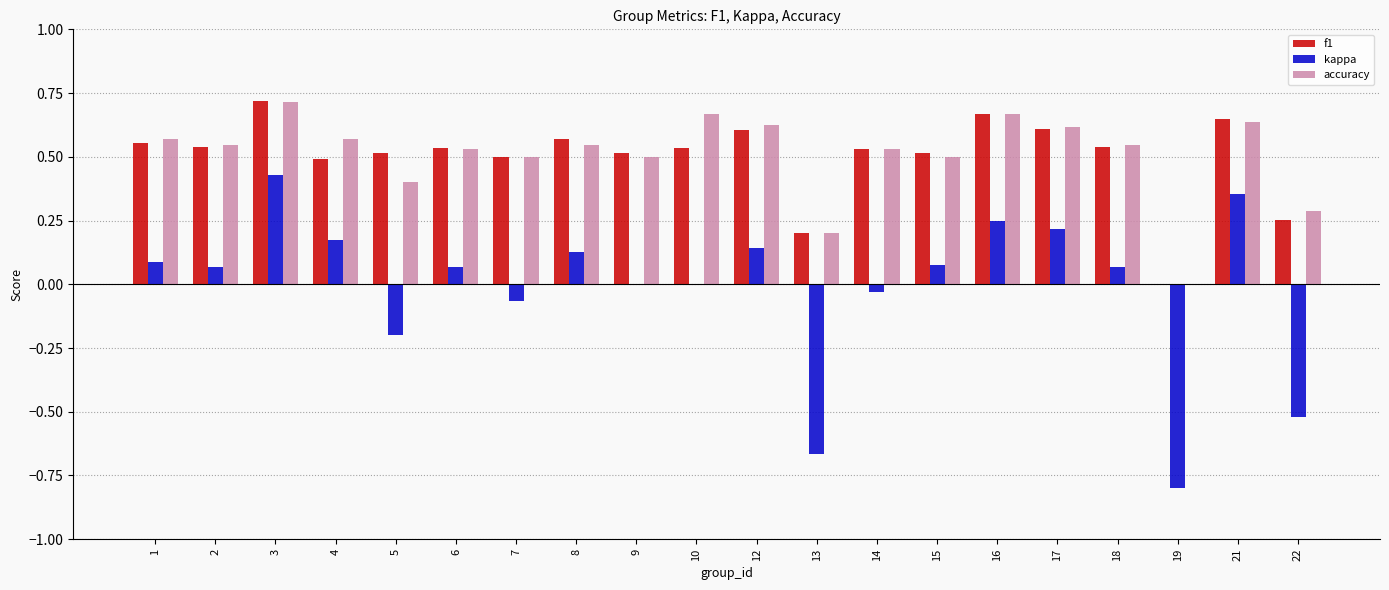

Is it true that kappa equals 0.0 at 2?

False